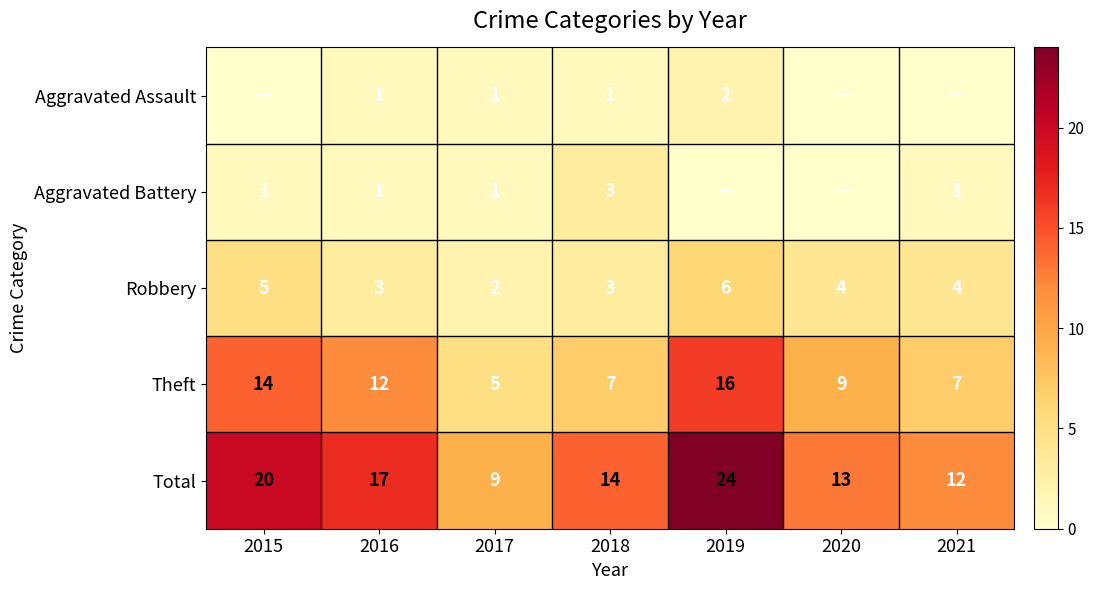

How many series are shown in this chart?

5